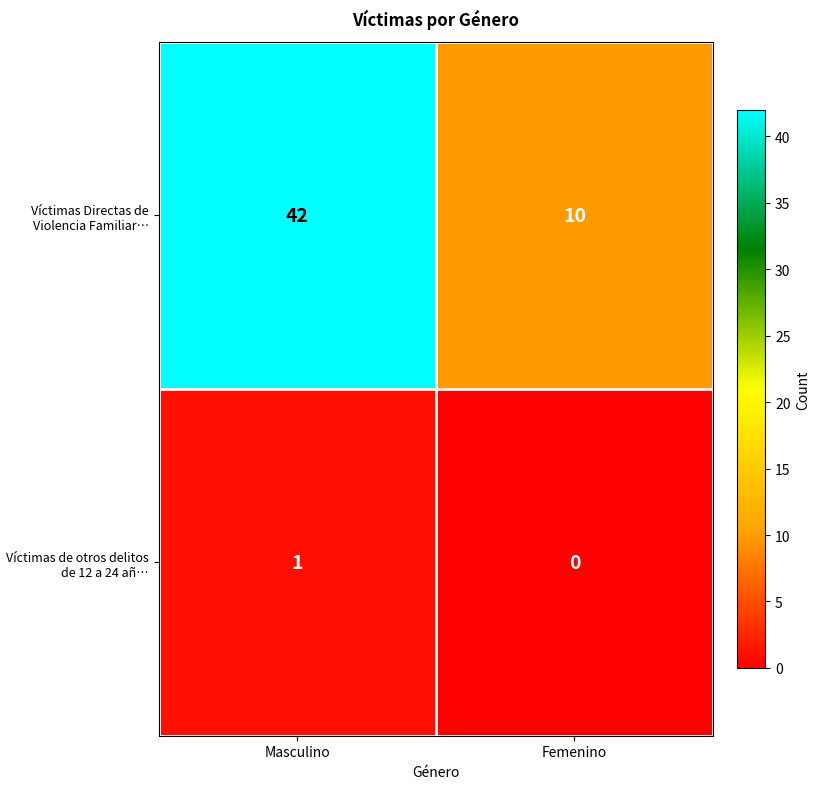

What is the difference between the highest and lowest values at Femenino?

10